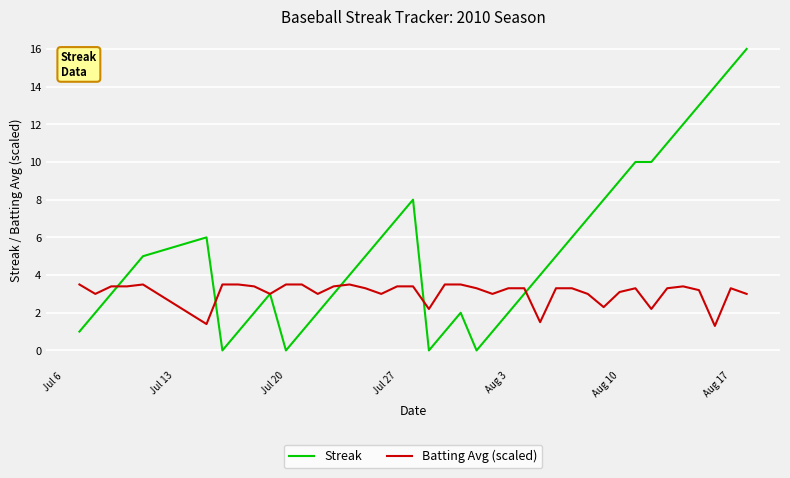

What is the difference between the maximum and minimum values in the Streak series?

16.0